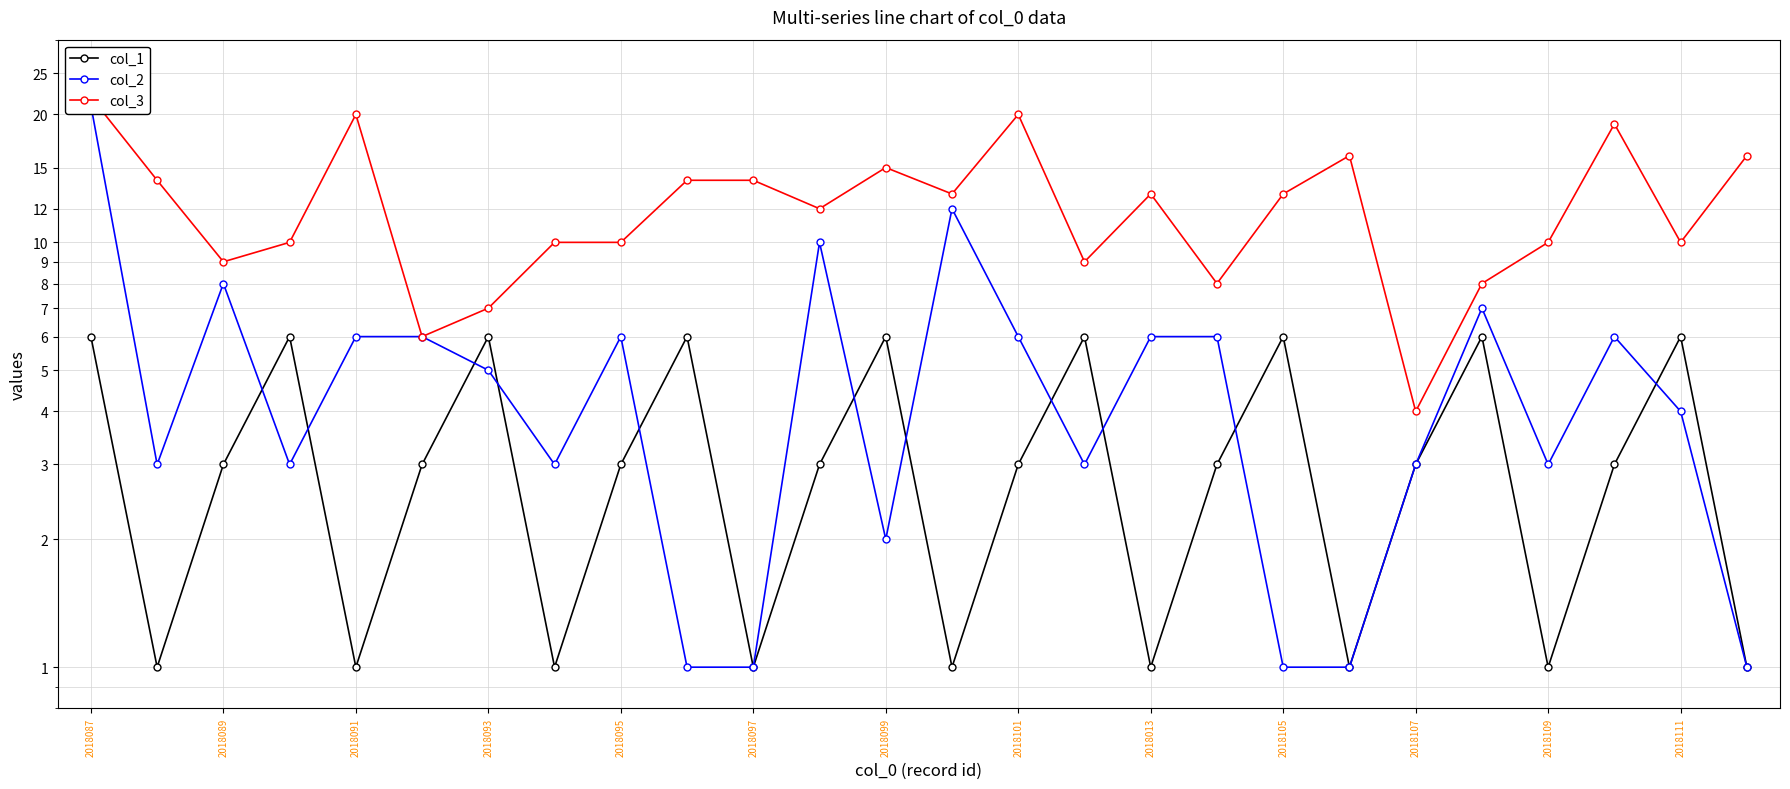

What is the difference between the maximum and minimum values in the col_2 series?

20